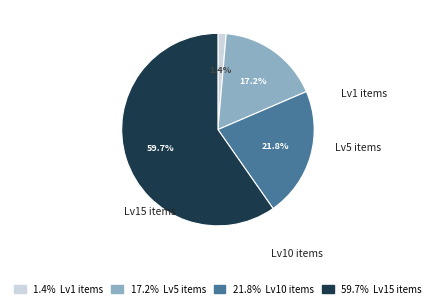

Does any single category account for the majority?

Yes